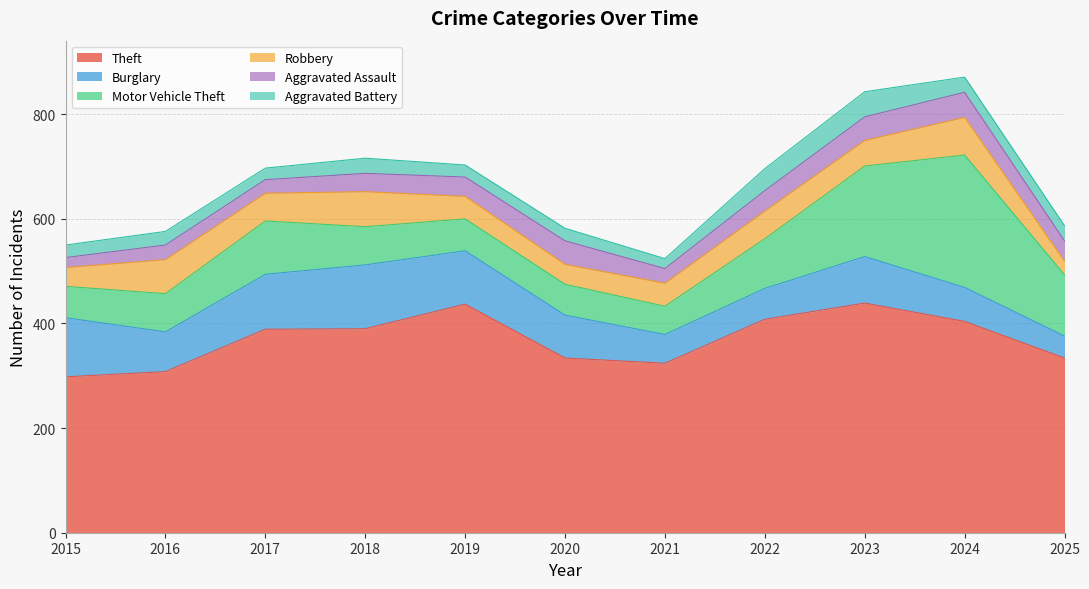

True or false: Burglary and Robbery intersect in this chart.

True